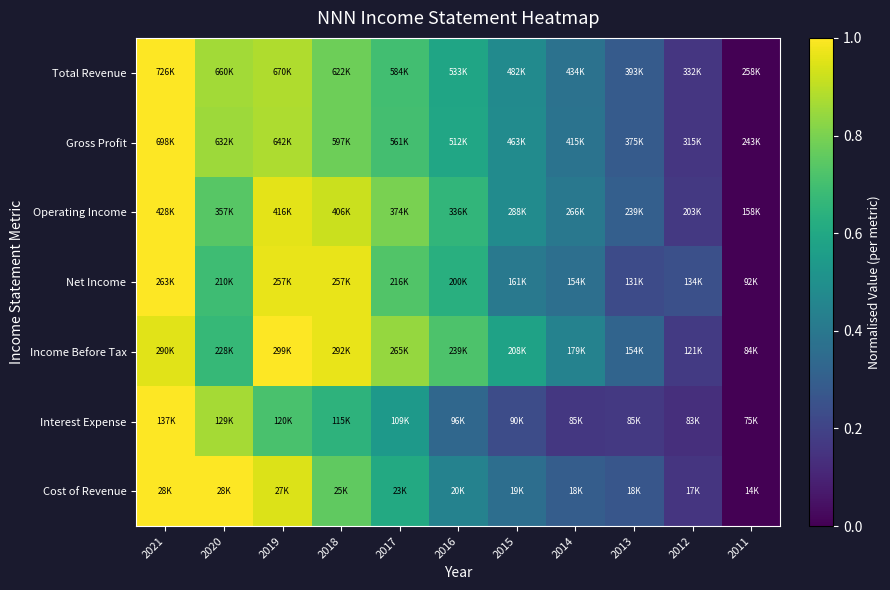

How many categories are shown in the chart?

11